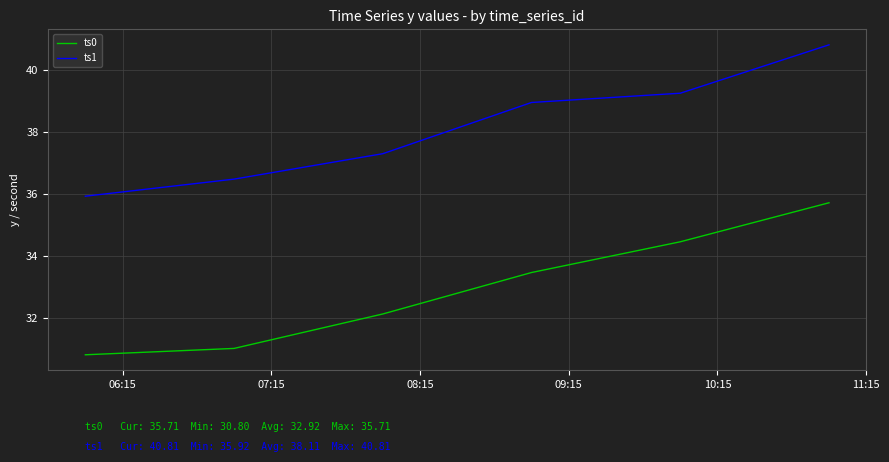

How many distinct data groups are displayed?

2